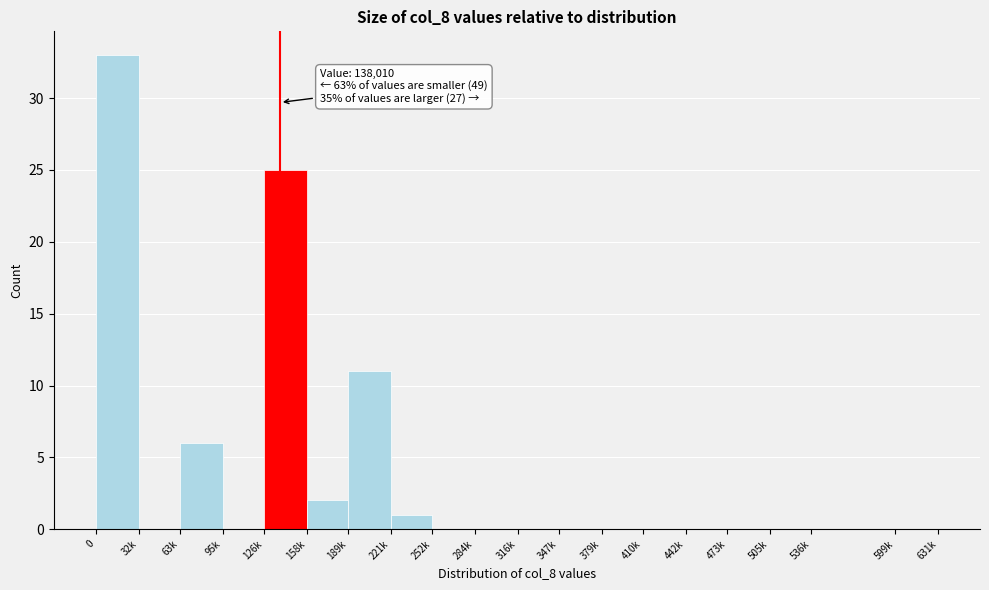

Reading left to right, extract all data points from this chart.

0=33	32k=0	63k=6	95k=0	126k=25	158k=2	189k=11	221k=1	252k=0	284k=0	316k=0	347k=0	379k=0	410k=0	442k=0	473k=0	505k=0	536k=0	599k=0